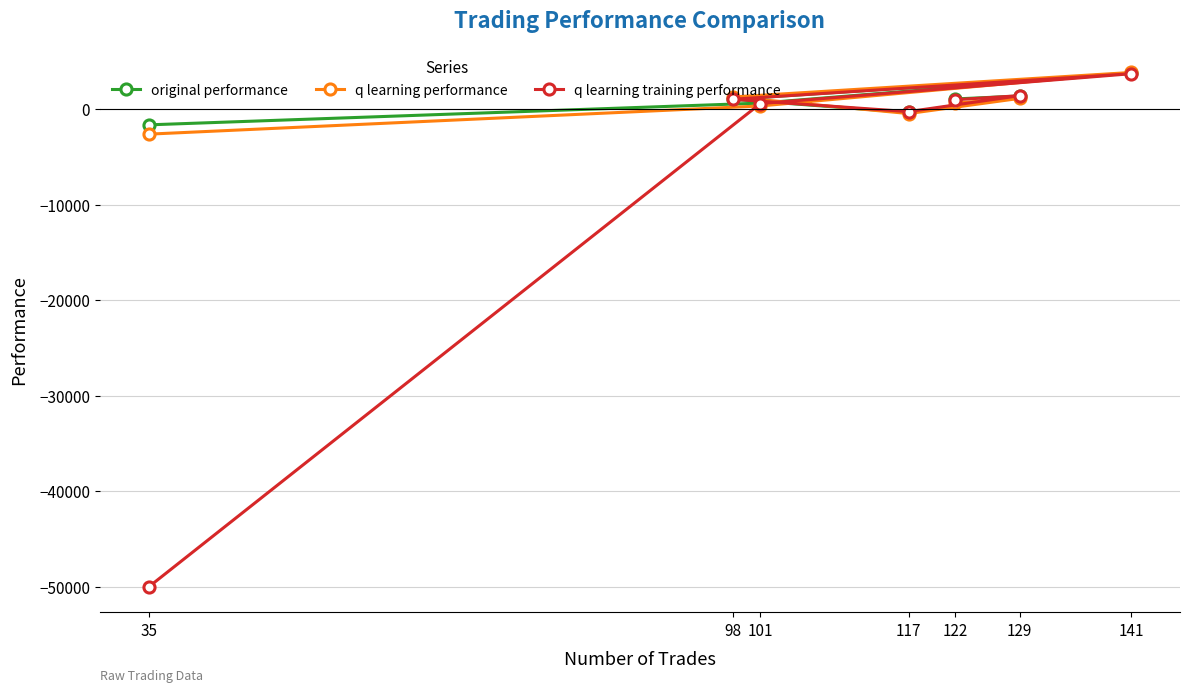

Between 129 and 98, which is larger?

129